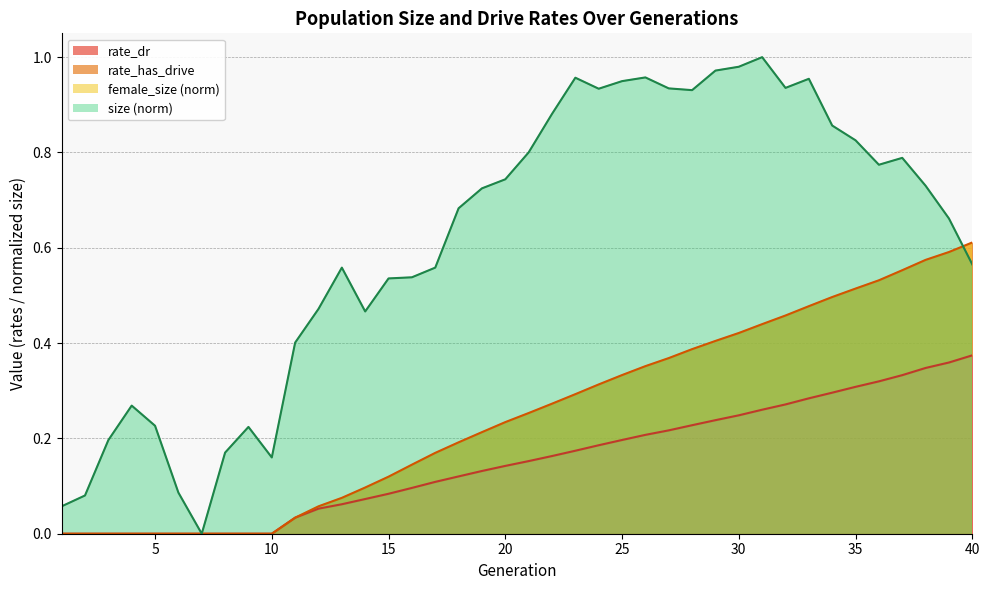

What is the maximum value shown in the chart?

1.0